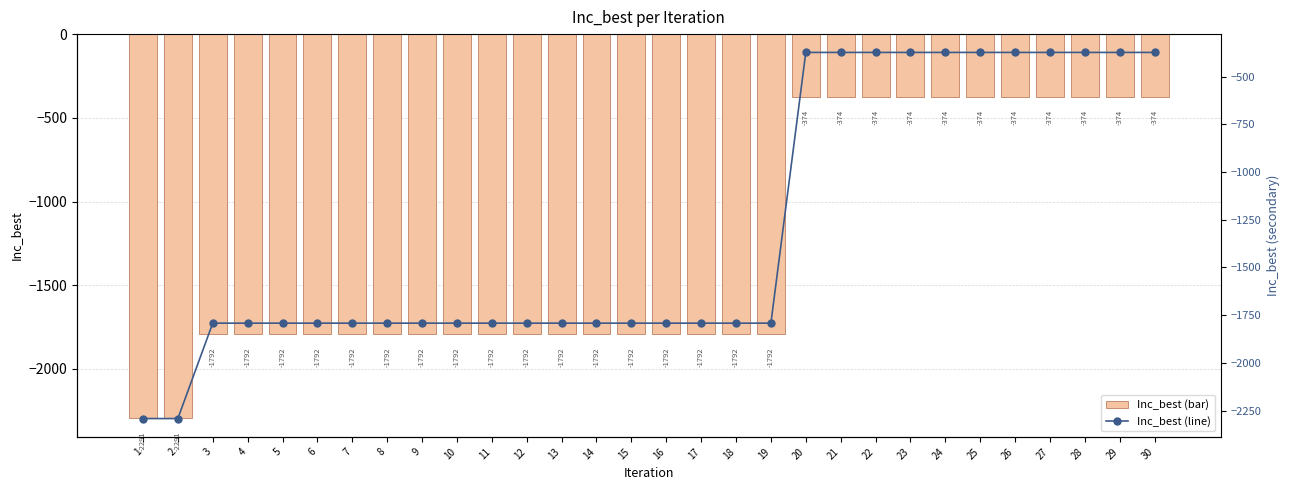

The value of Inc_best (line) at 6 is -1791.8. True or false?

True